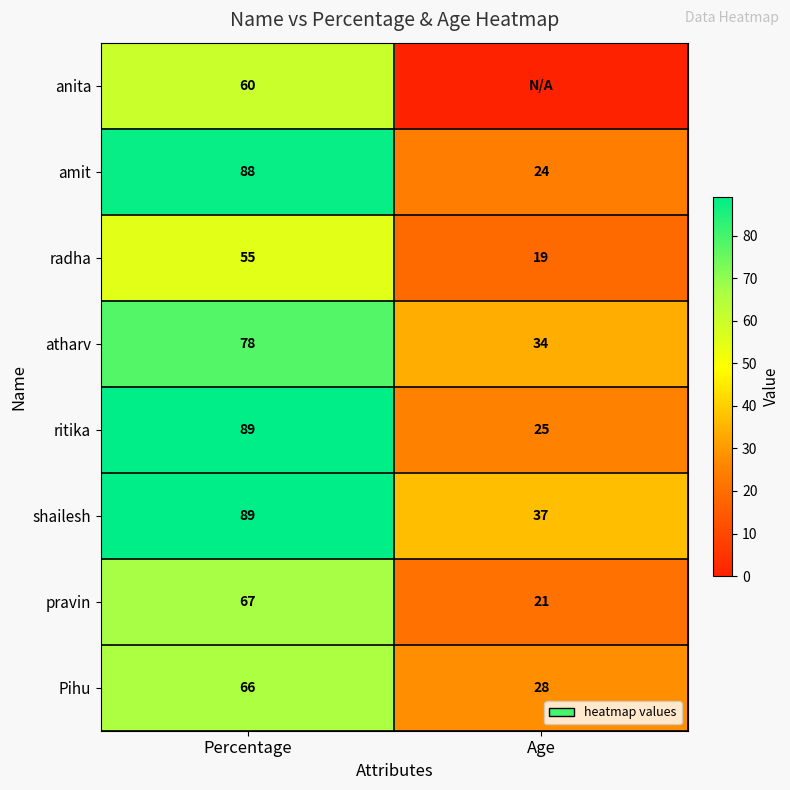

The value of radha at Age is 12. True or false?

False